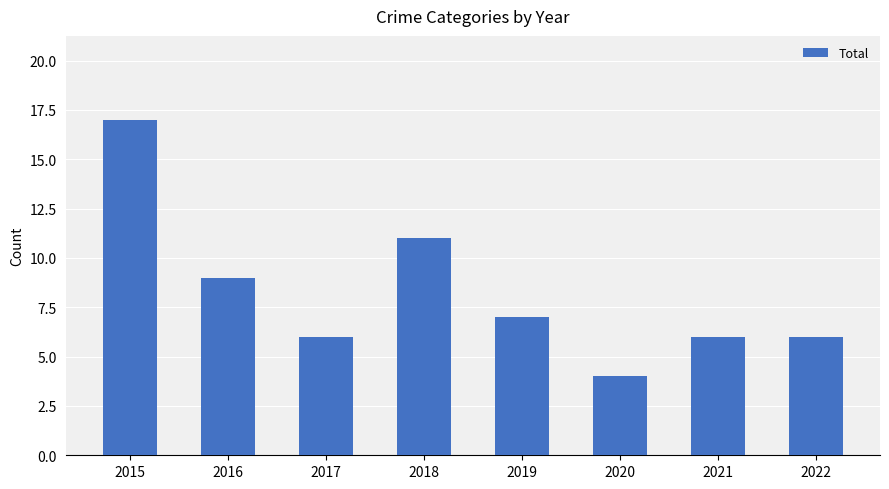

Reading left to right, transcribe all the data shown in this chart.

2015=17	2016=9	2017=6	2018=11	2019=7	2020=4	2021=6	2022=6